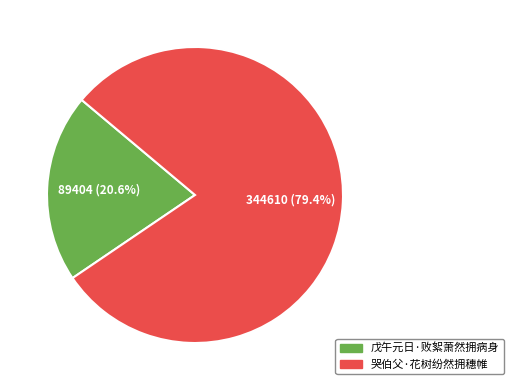

How many slices are in this pie chart?

2